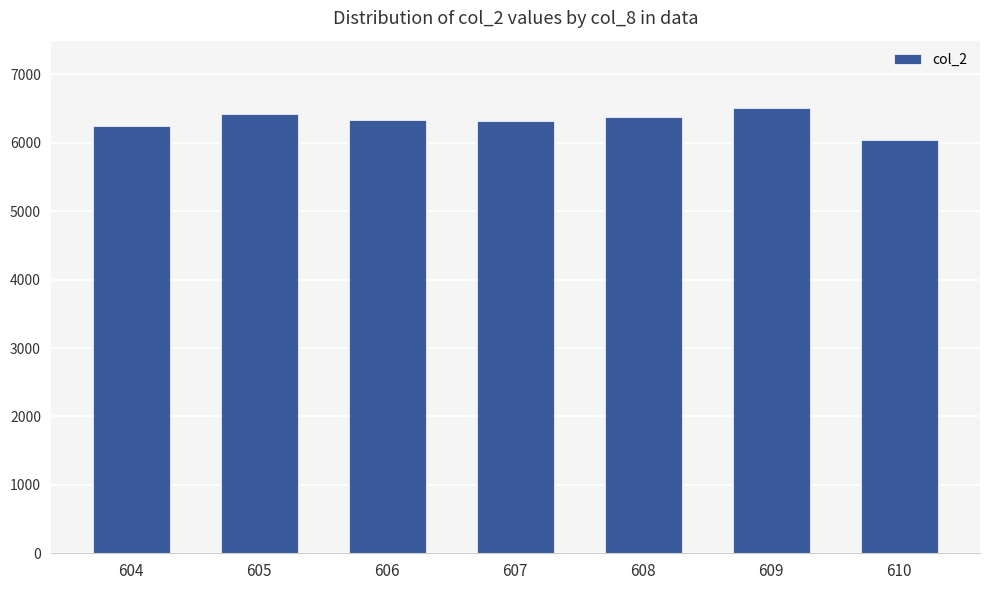

What is the change in value from 605 to 606?

-80